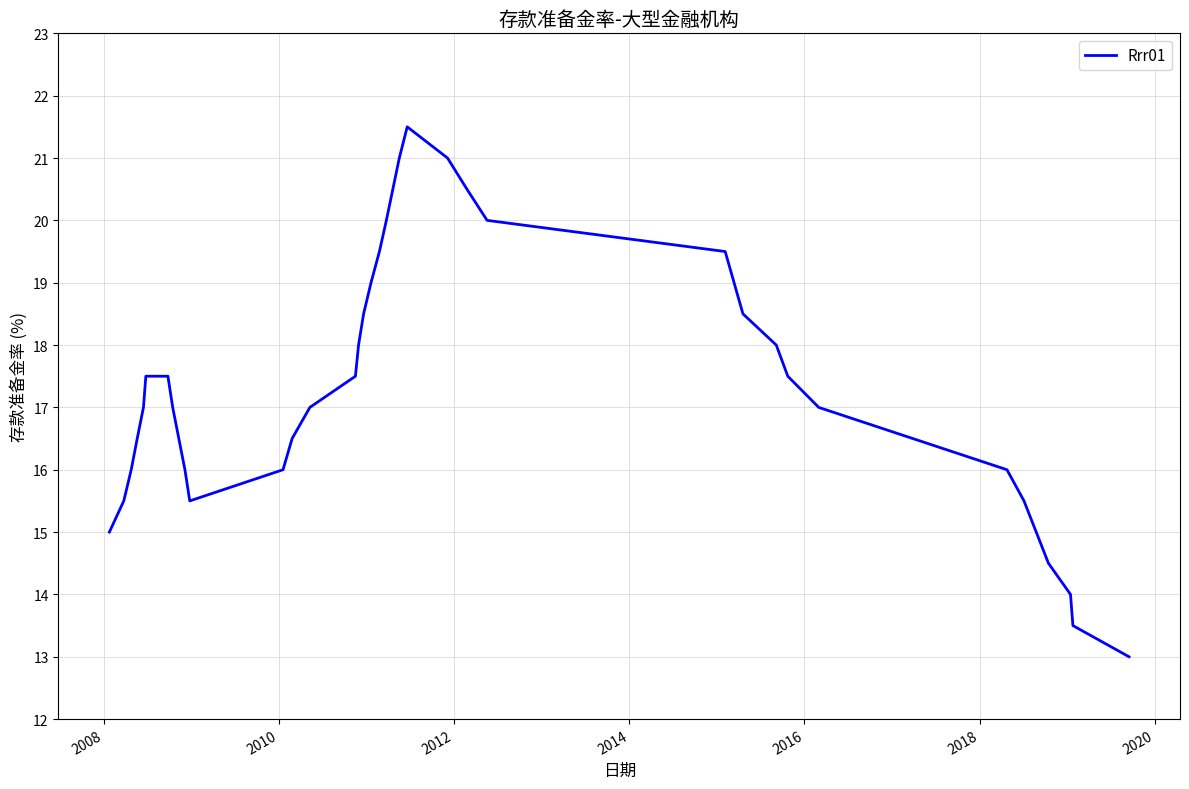

What is the difference between the maximum and minimum values?

8.5